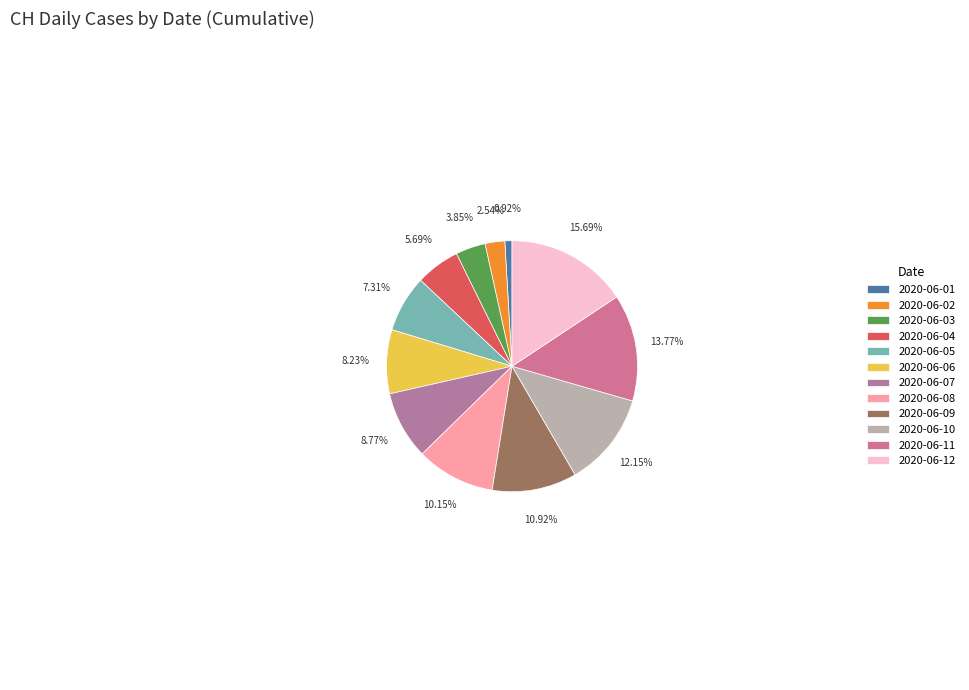

To the nearest percent, what is the combined percentage of 2020-06-06 and 2020-06-12?

24%